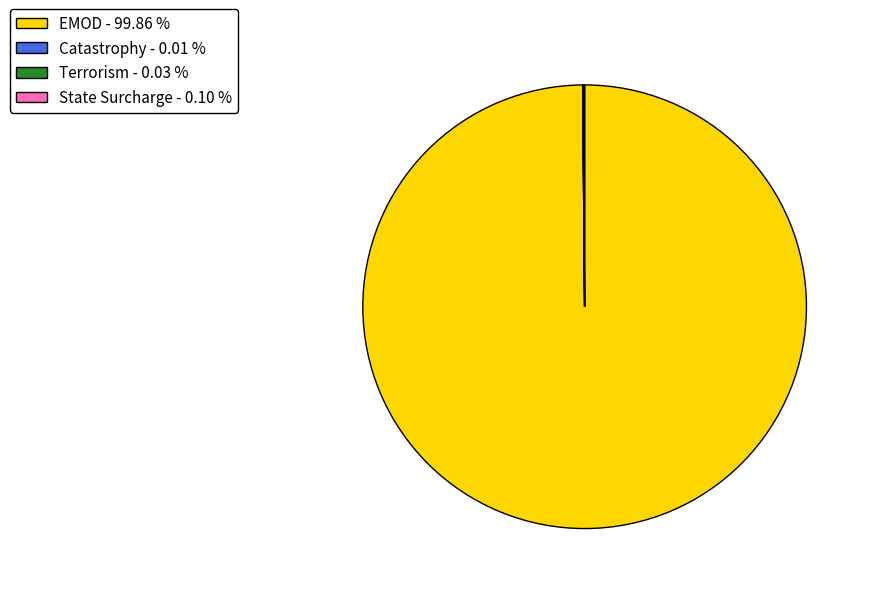

Is EMOD - 99.86 % the majority of the pie?

Yes